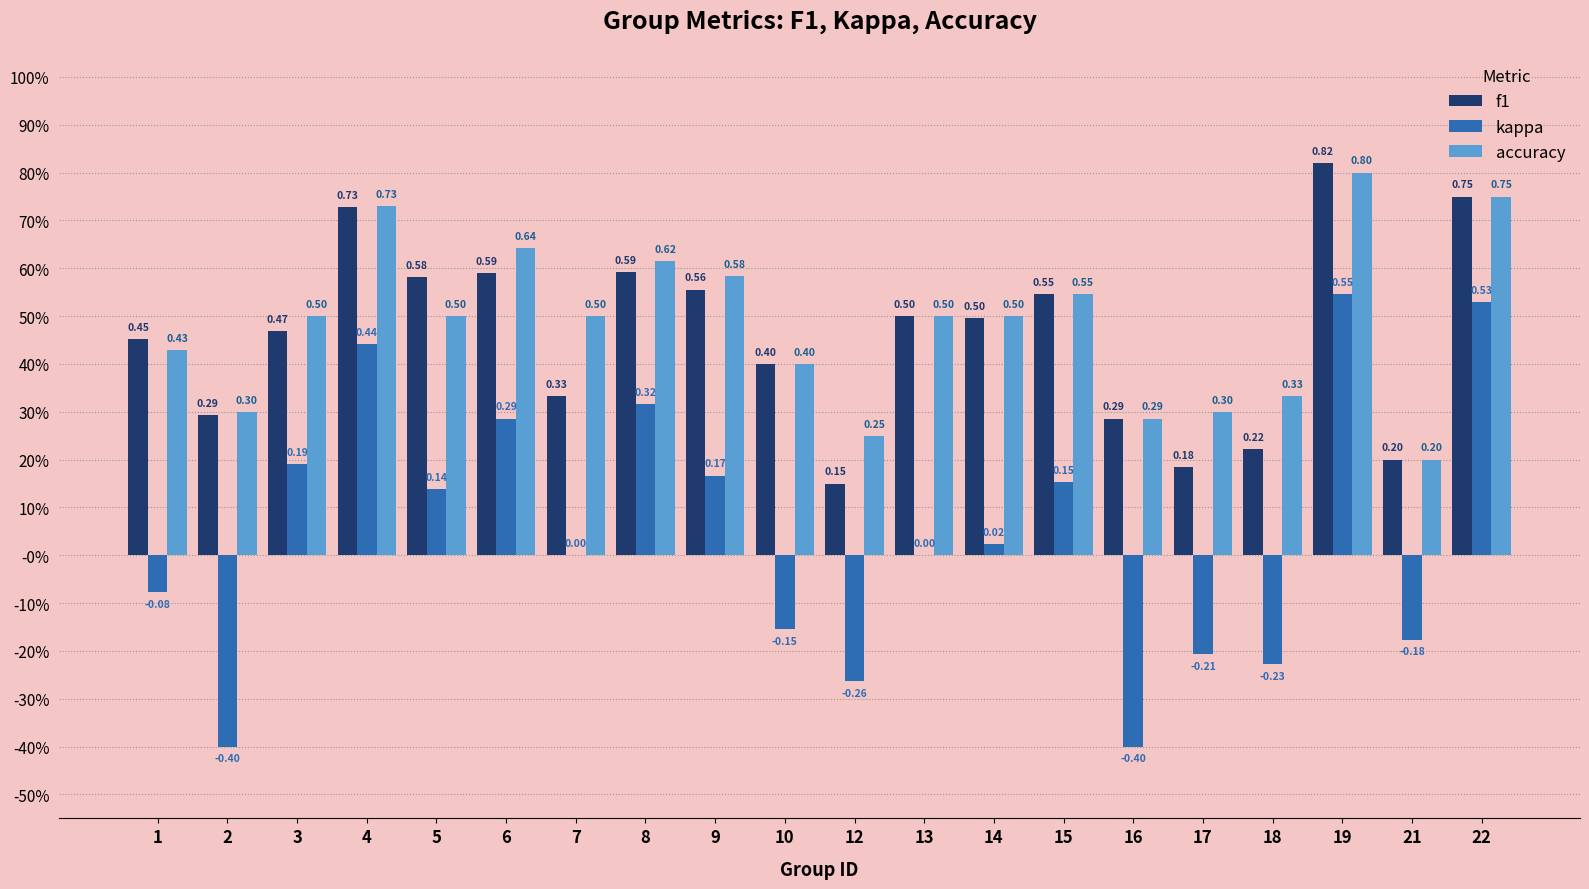

At which category is the sum across all series the highest?

19